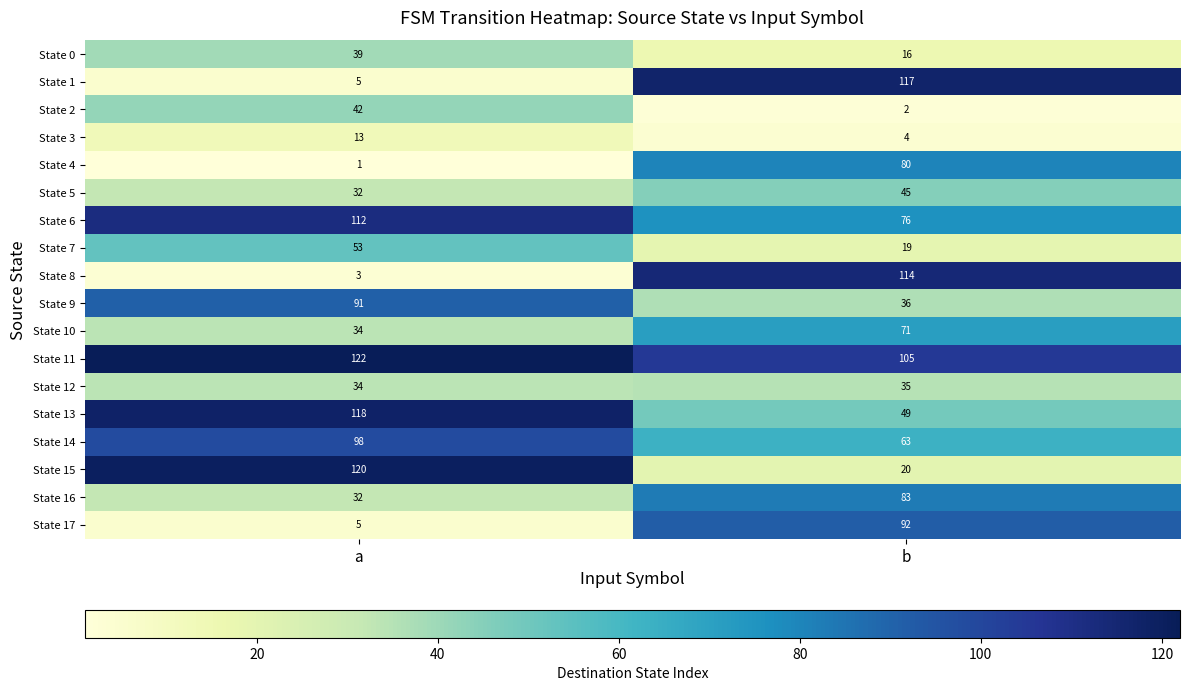

What is the greatest value displayed?

122